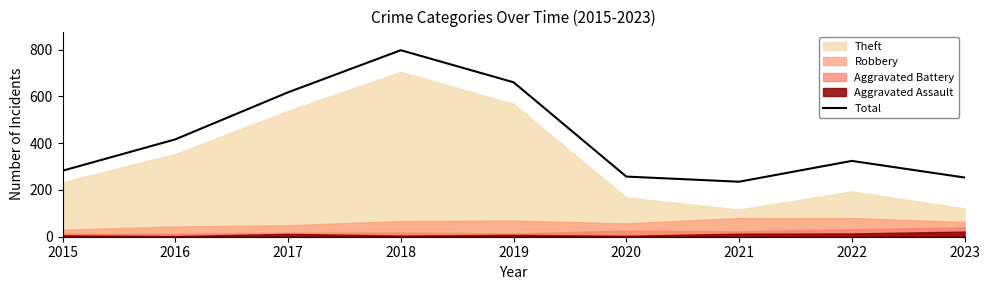

How many values are below 324?

4